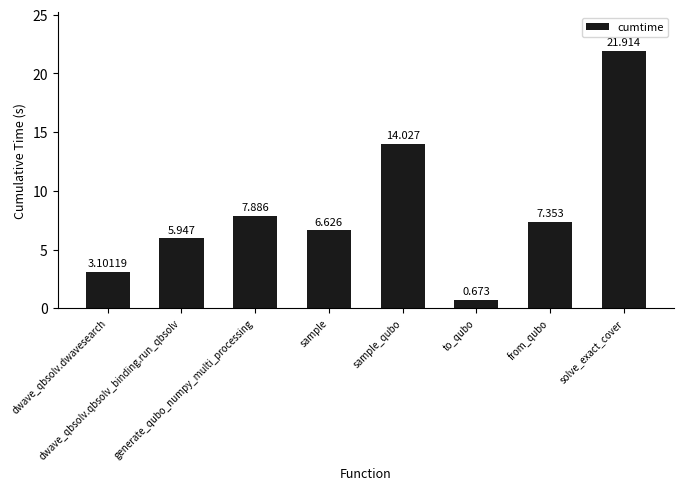

What is the label of the 4th bar from the left?

sample